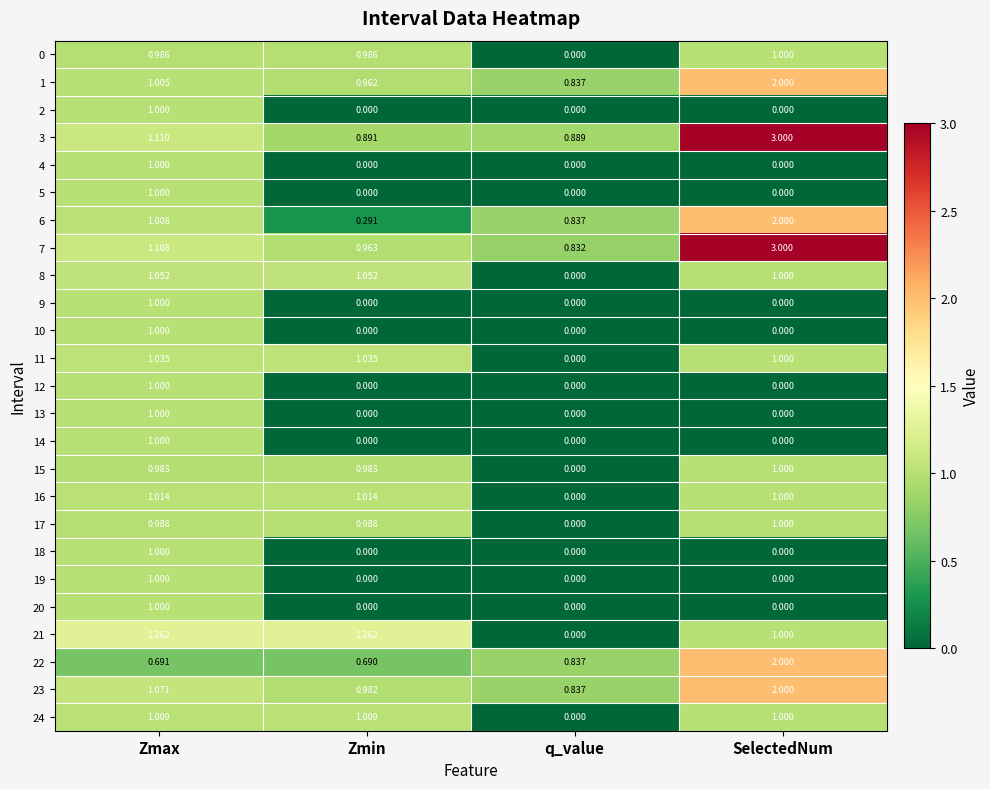

What is the total value across all series at q_value?

5.1